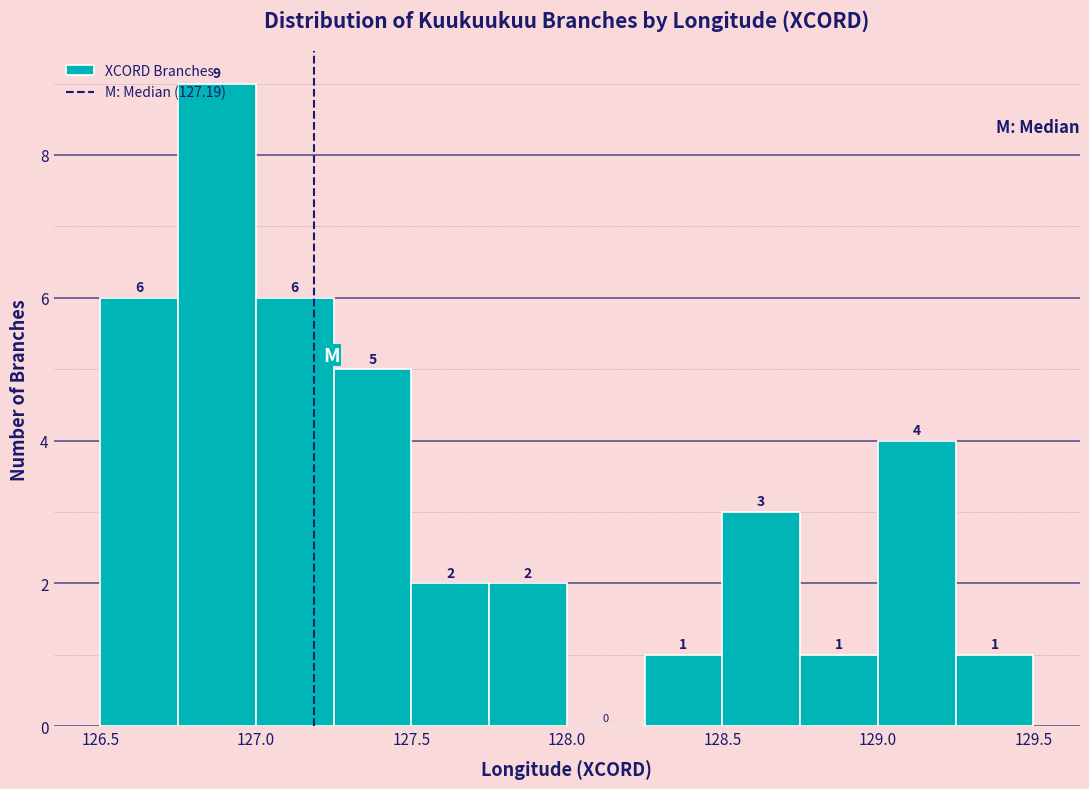

Reading left to right, list every bar in this chart as the range it spans on the x-axis followed by its height.

126.50 to 126.75: 6
126.75 to 127.00: 9
127.00 to 127.25: 6
127.25 to 127.50: 5
127.50 to 127.75: 2
127.75 to 128.00: 2
128.00 to 128.25: 0
128.25 to 128.50: 1
128.50 to 128.75: 3
128.75 to 129.00: 1
129.00 to 129.25: 4
129.25 to 129.50: 1